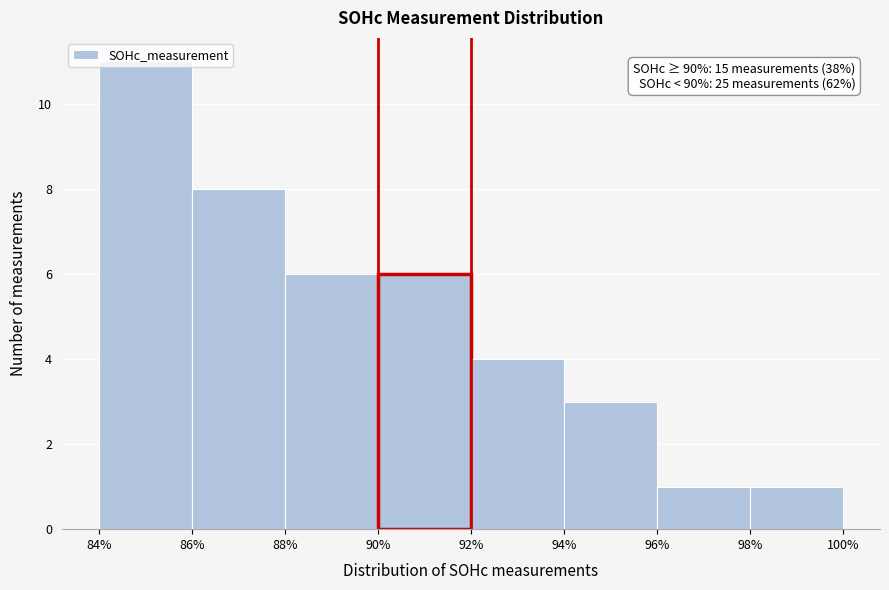

Which range on the x-axis has the tallest bar?

84% to 86%